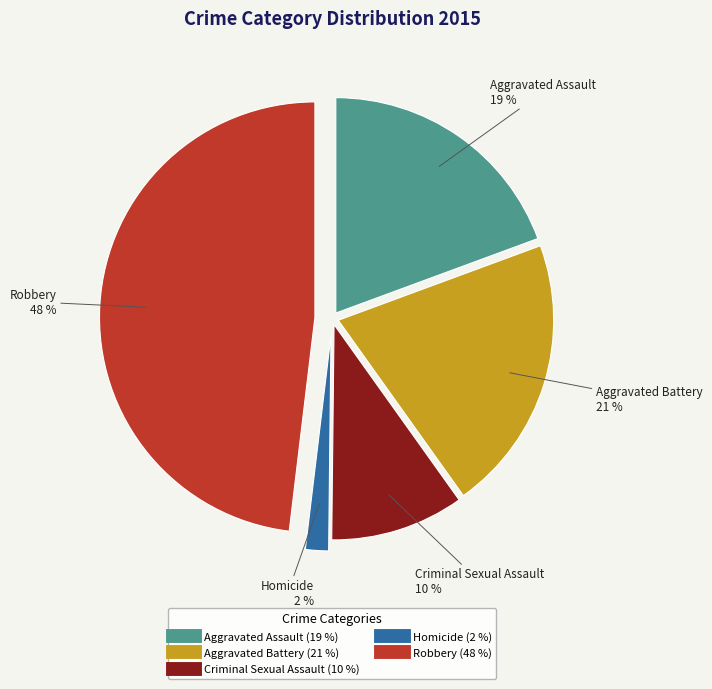

Approximately how many times larger is the value at Robbery compared to Criminal Sexual Assault?

4.8